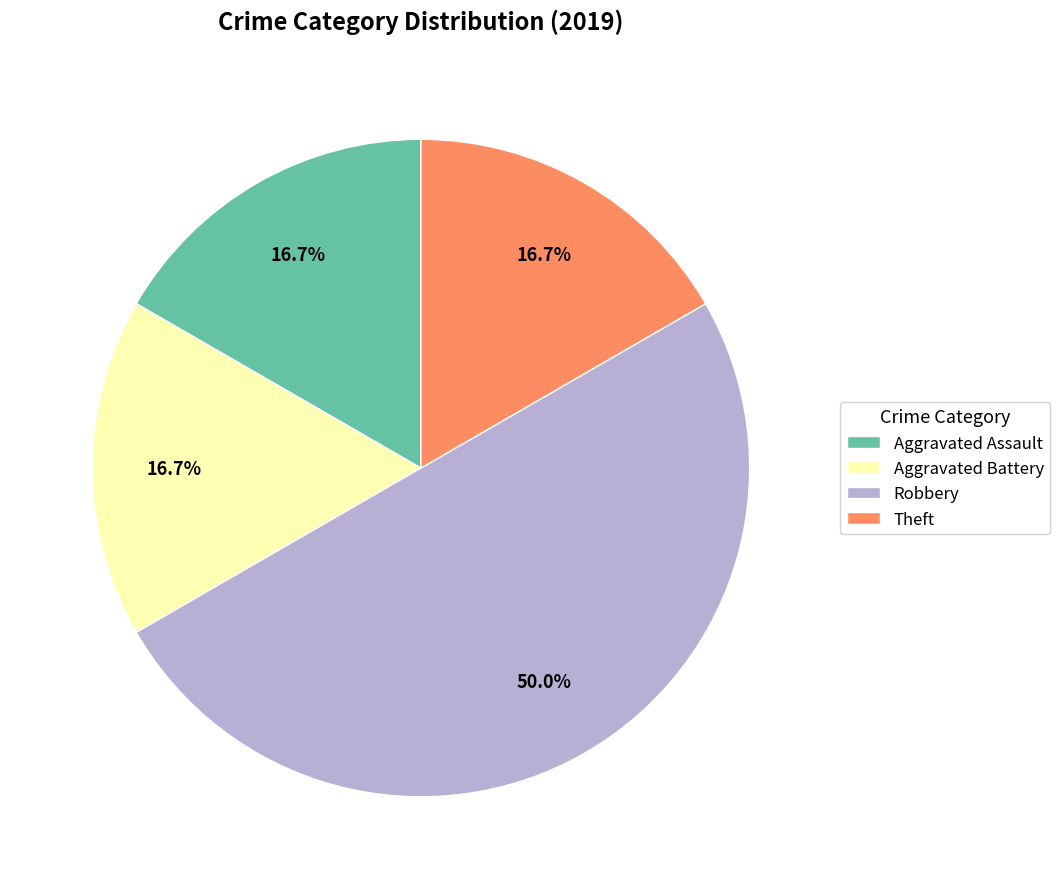

How many segments does this pie chart have?

4